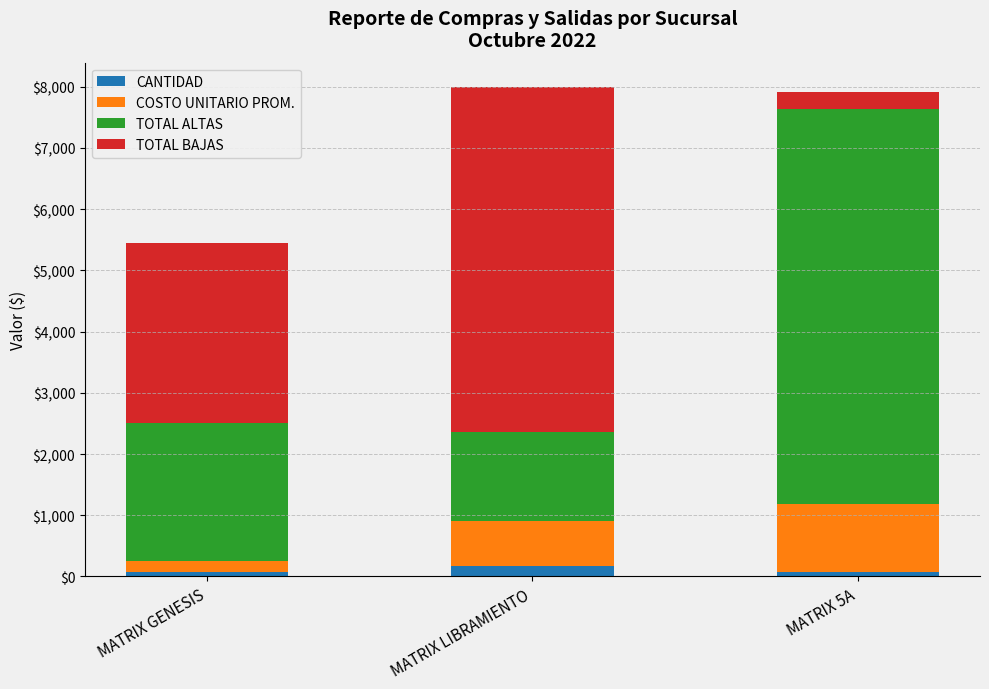

List the labels in order of TOTAL BAJAS value, smallest first.

MATRIX 5A, MATRIX GENESIS, MATRIX LIBRAMIENTO